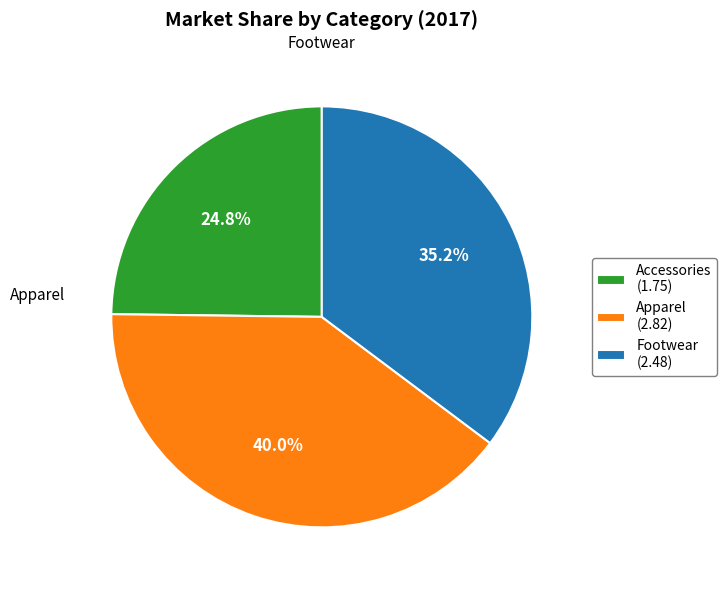

How much of the chart is everything except Footwear?

64.8%